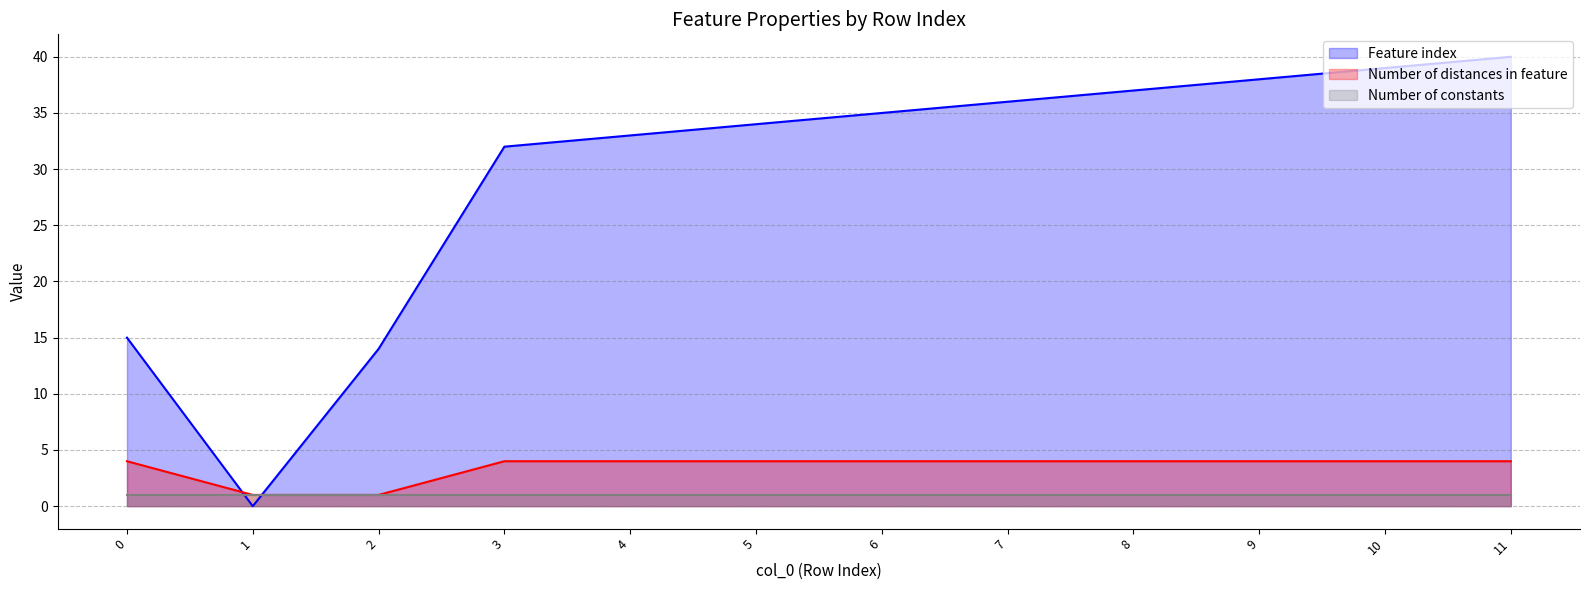

How many distinct data groups are displayed?

3